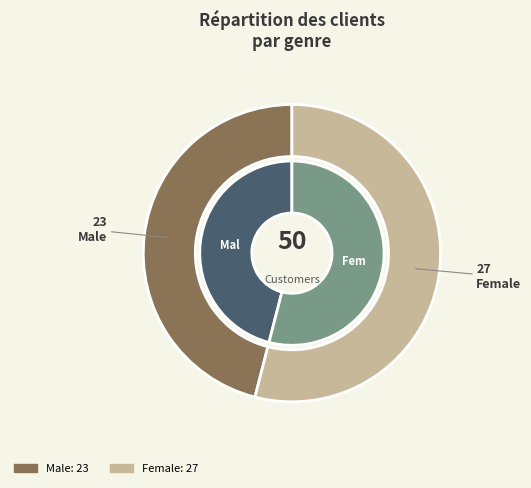

Count the number of slices in the pie.

2